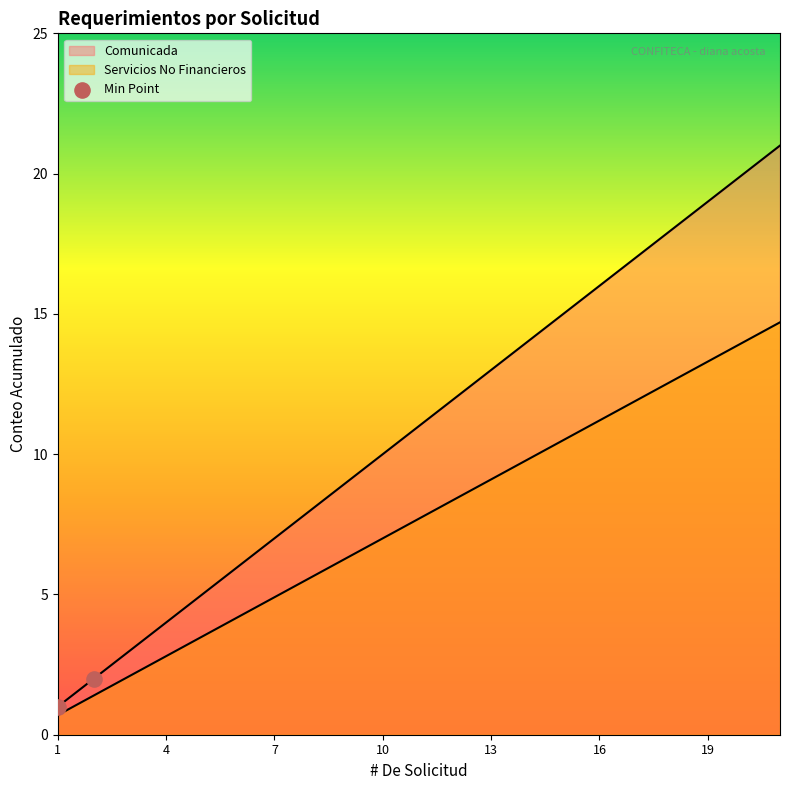

Between 4 and 1, which is larger?

4